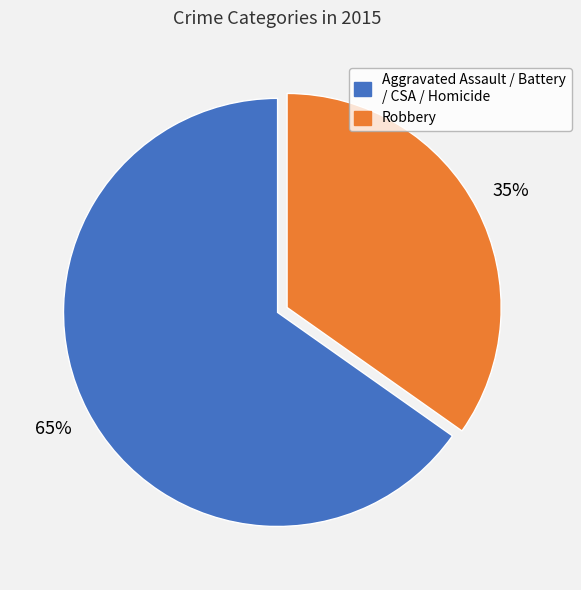

To the nearest percent, what is the difference between the largest and smallest slice percentages?

30%